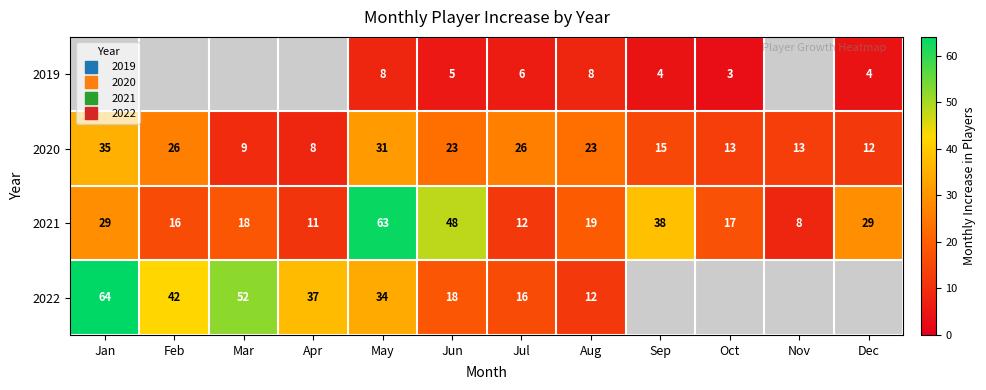

Count the number of categories in the chart.

12